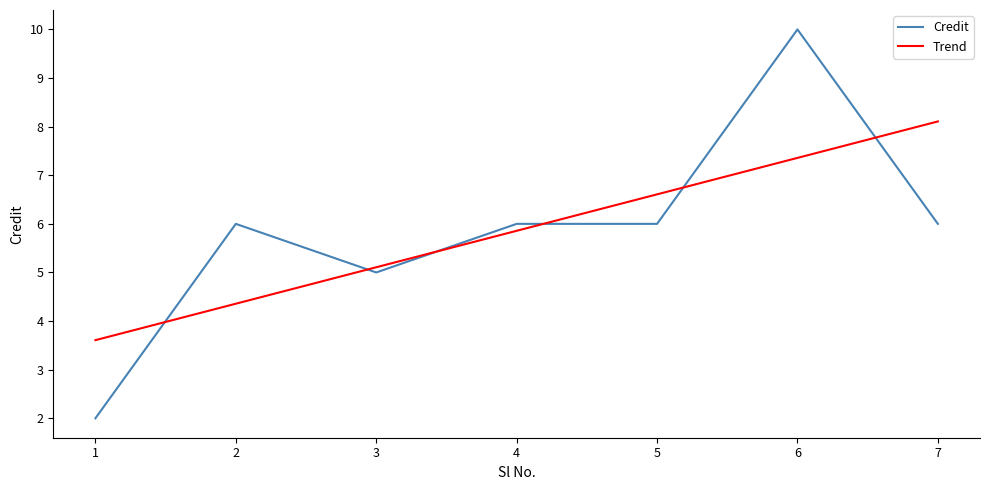

Which series has the widest spread of values?

Credit